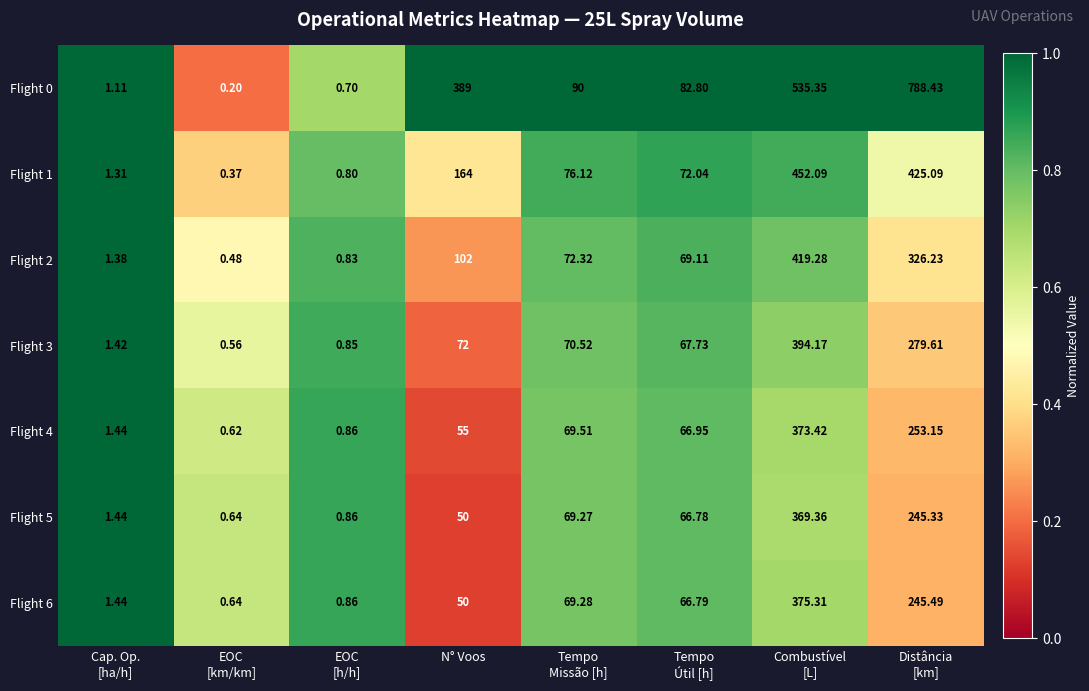

Which label corresponds to the smallest value in the chart?

EOC
[km/km]